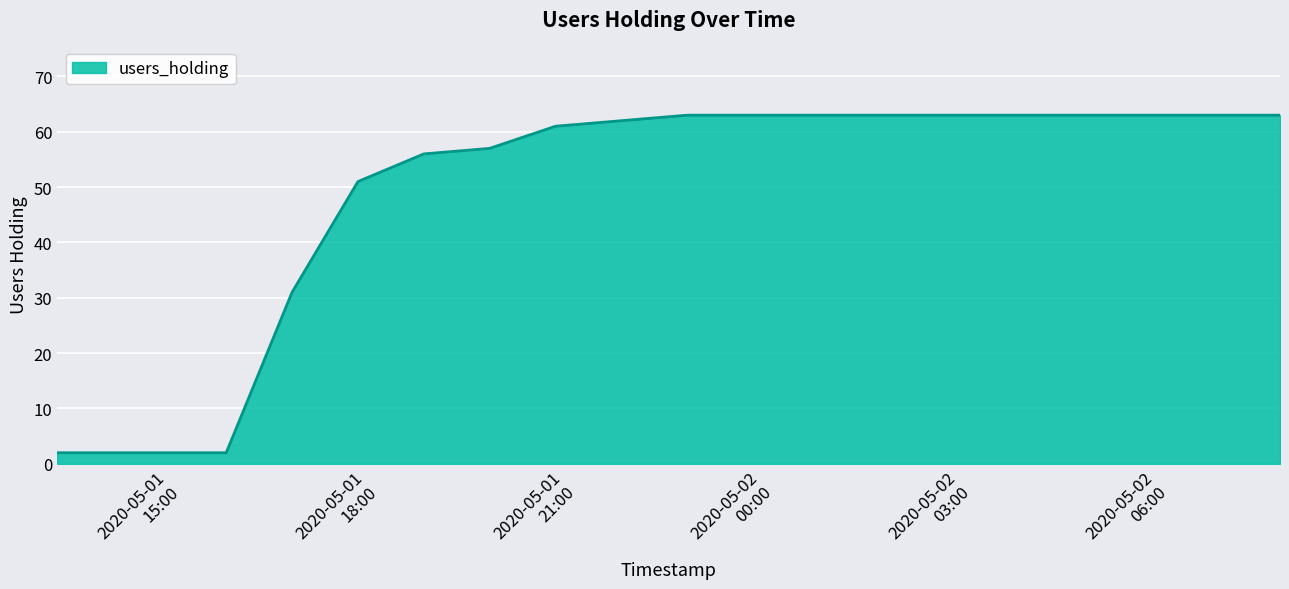

Reading left to right, list all the values displayed in this chart.

2	2	2	2	31	51	56	57	61	62	63	63	63	63	63	63	63	63	63	63